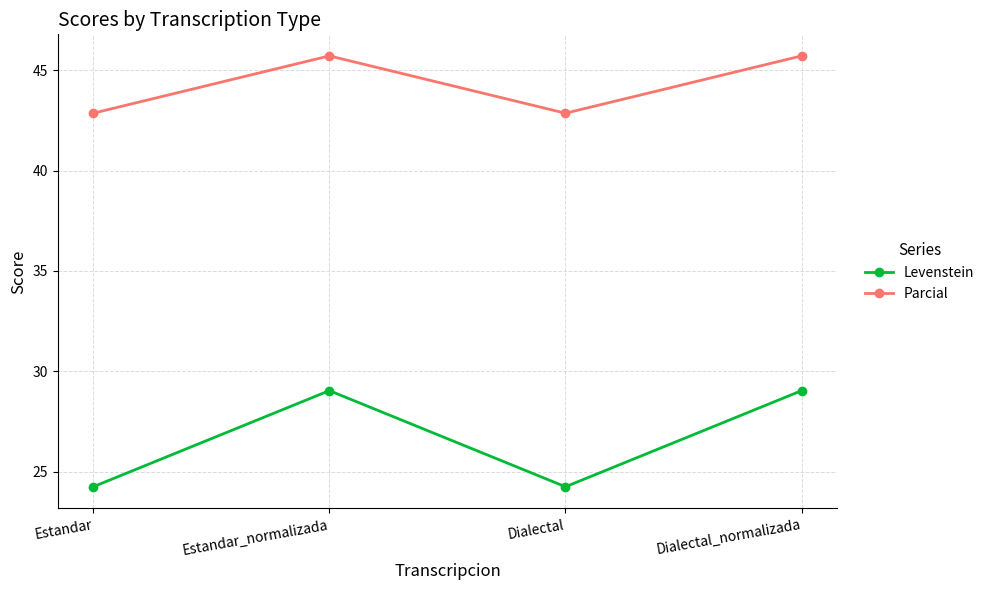

True or false: Parcial and Levenstein cross at least once.

False